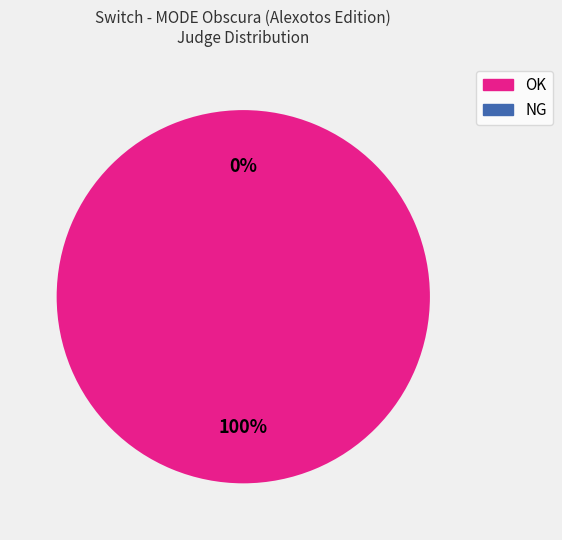

To the nearest percent, what is the average slice percentage?

50%